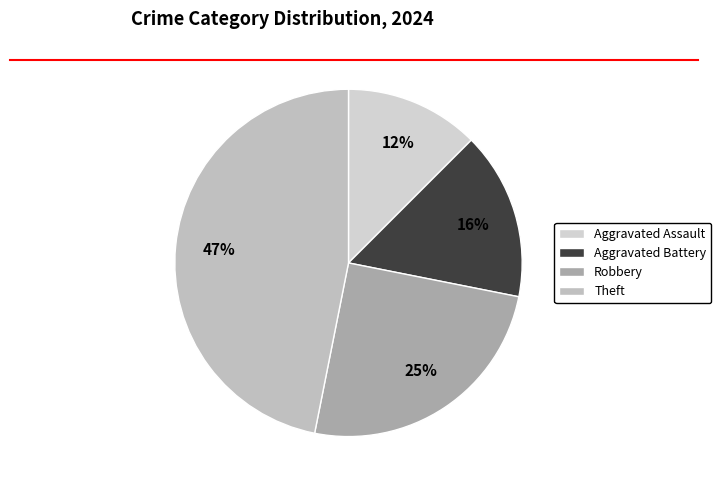

Which category has the biggest portion of the pie?

Theft